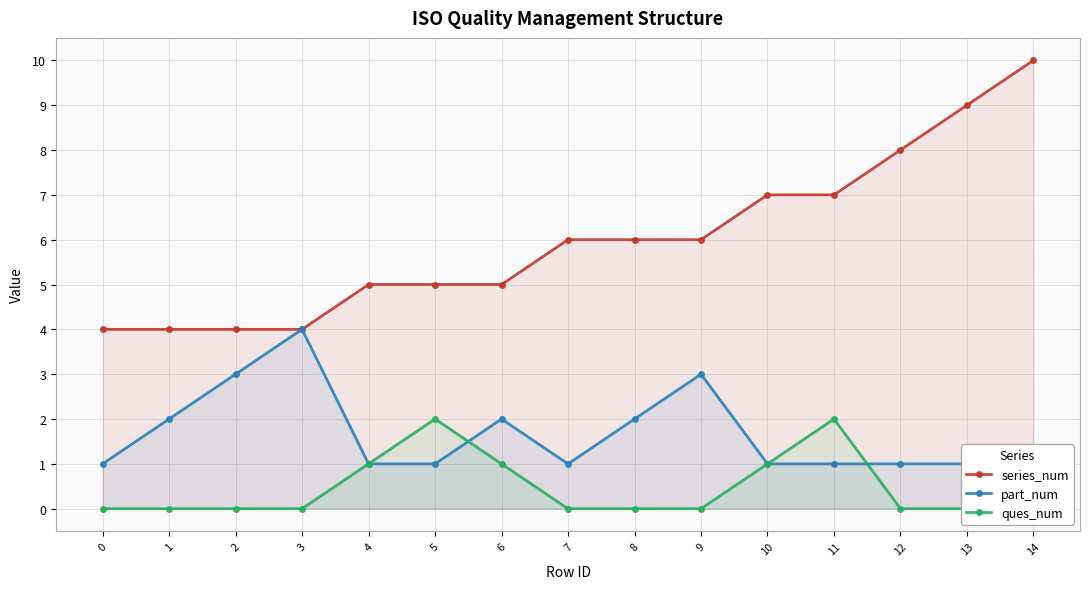

Which category has the highest value in the series_num series?

14